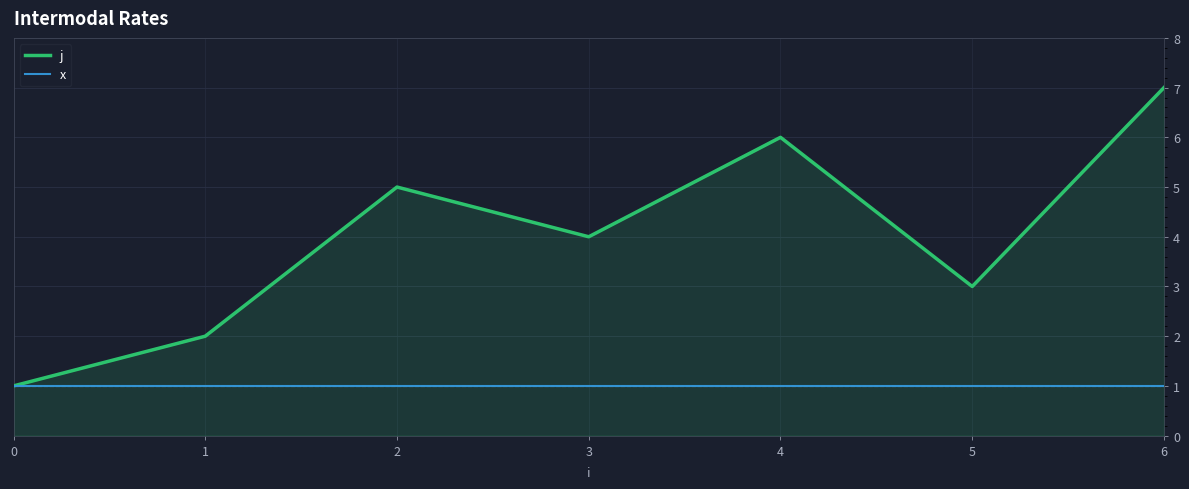

Which series has the largest range (max minus min)?

j